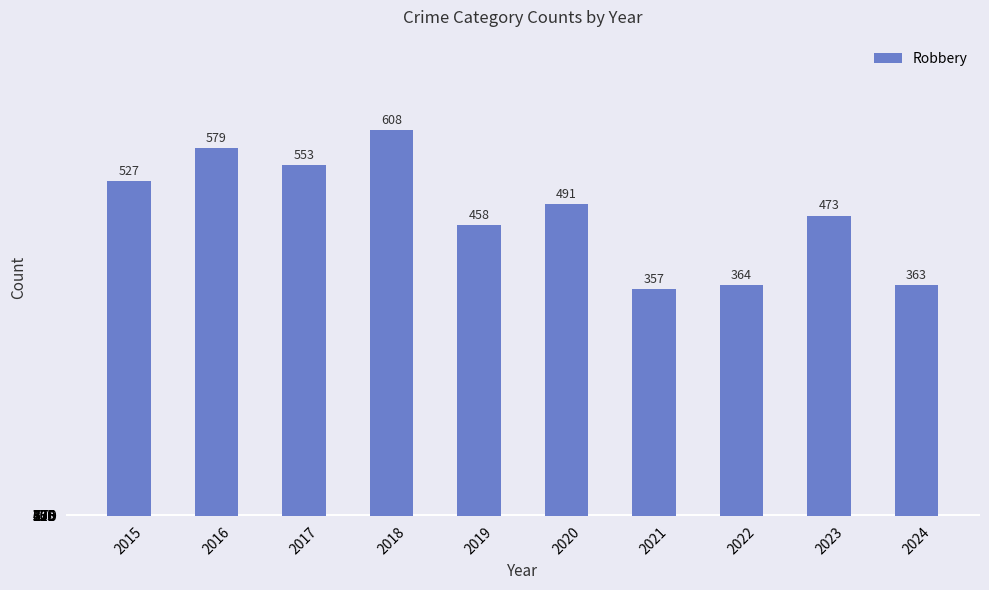

Are the bars horizontal?

No